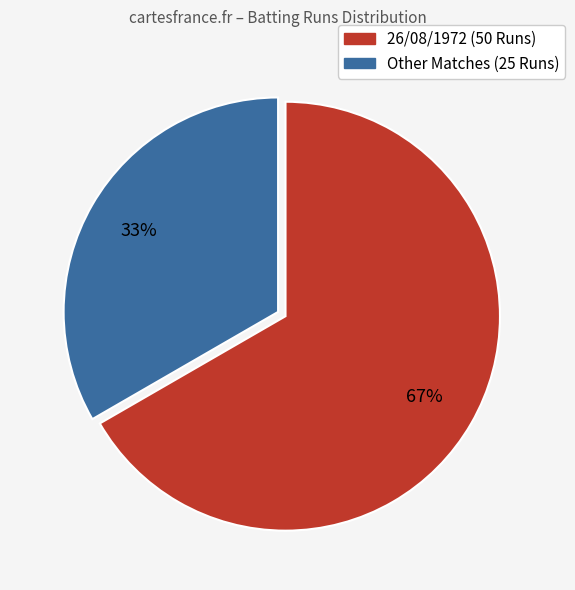

Does any single category account for the majority?

Yes